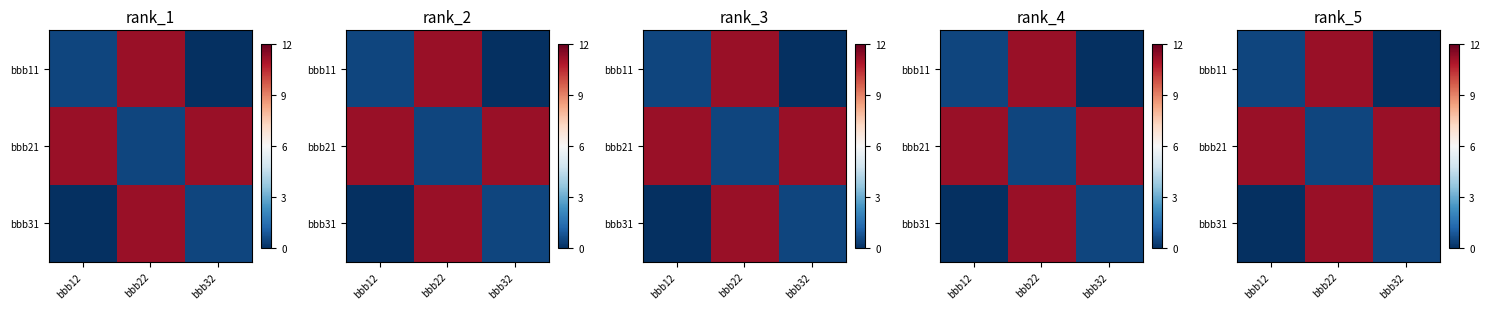

The value of bbb11 at bbb12 is 0.3. True or false?

False